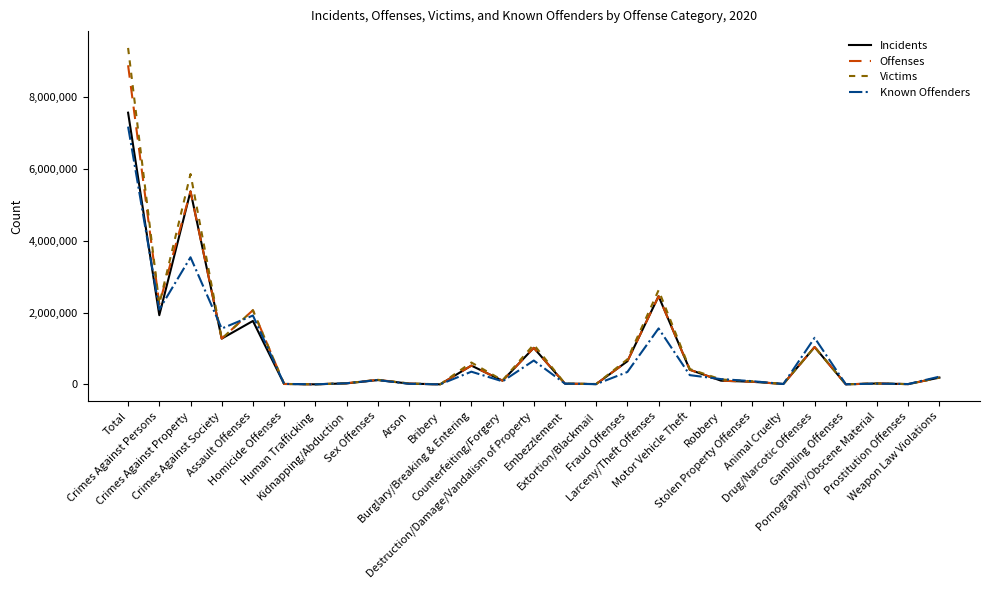

True or false: Incidents has a value of 7364 at Prostitution Offenses.

True